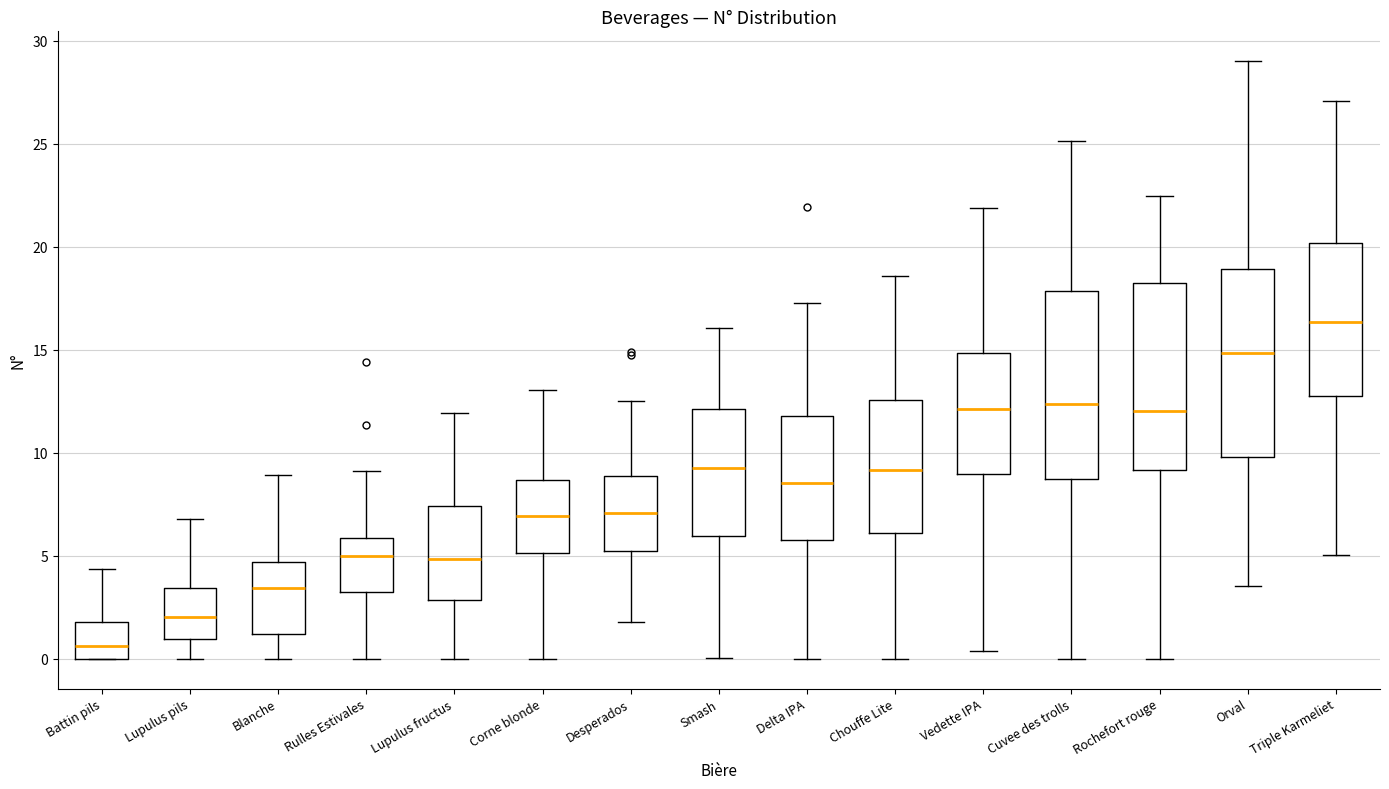

Which box's median line is the highest?

Triple Karmeliet